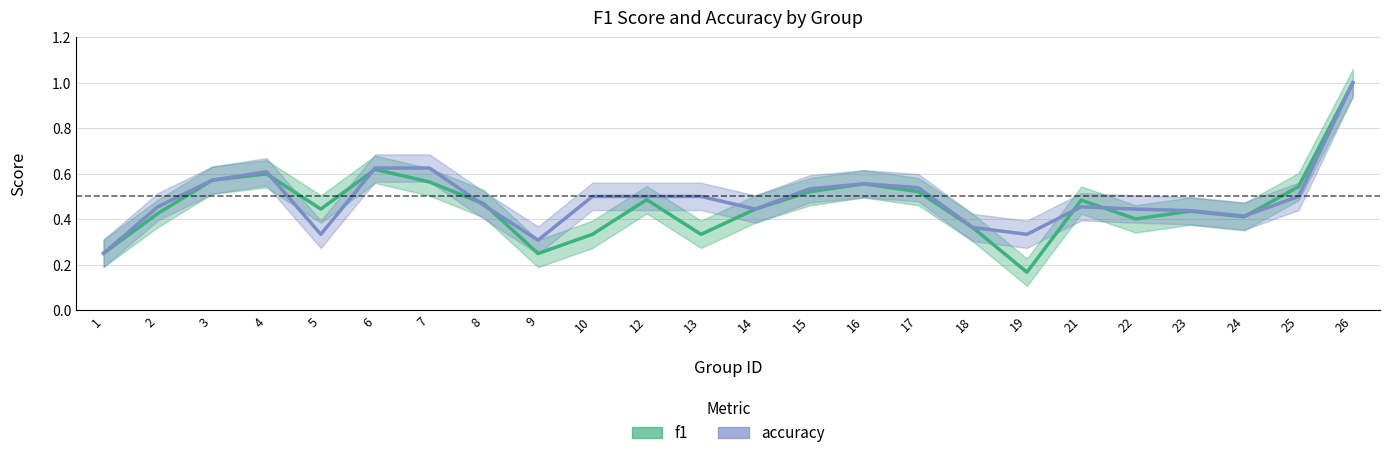

True or false: f1_line and accuracy_line cross at least once.

True